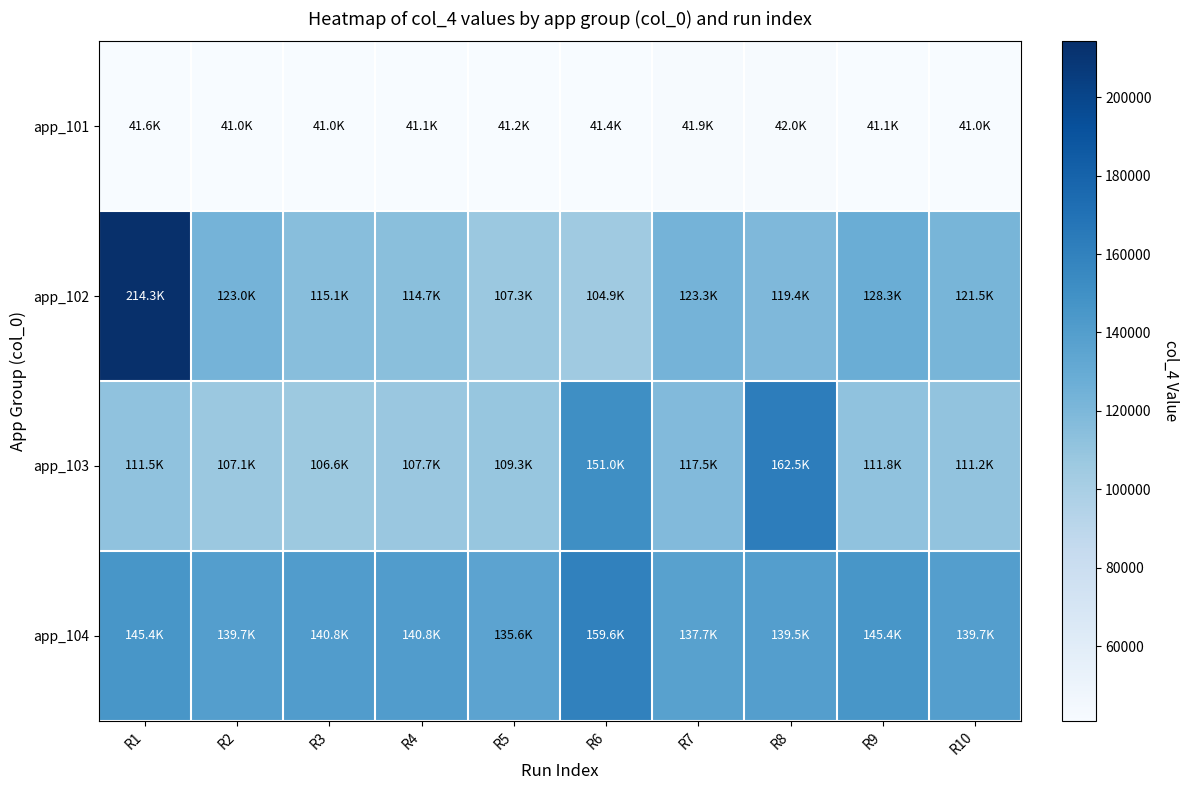

Between R2 and R7, which series saw the biggest shift?

app_103